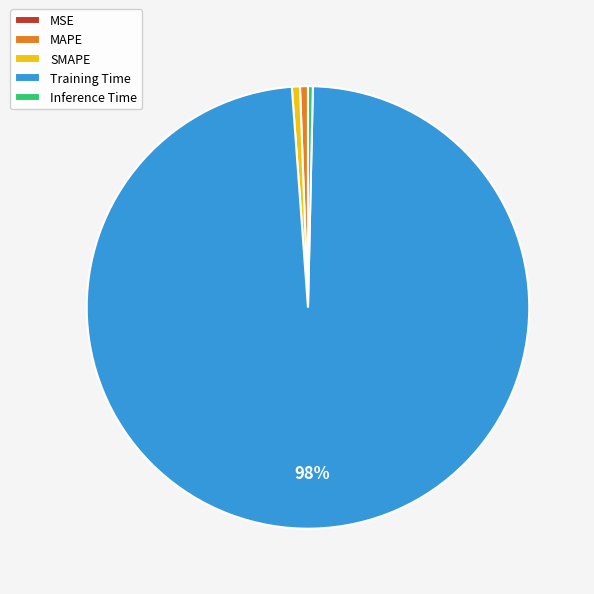

The SMAPE slice represents 7% of the pie. True or false?

False